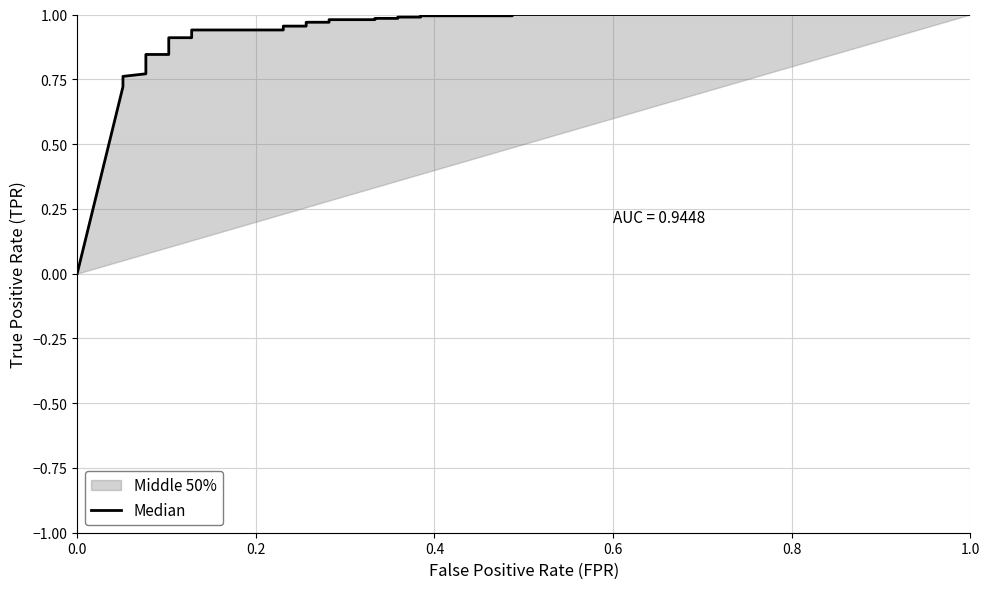

How many values are above zero?

26